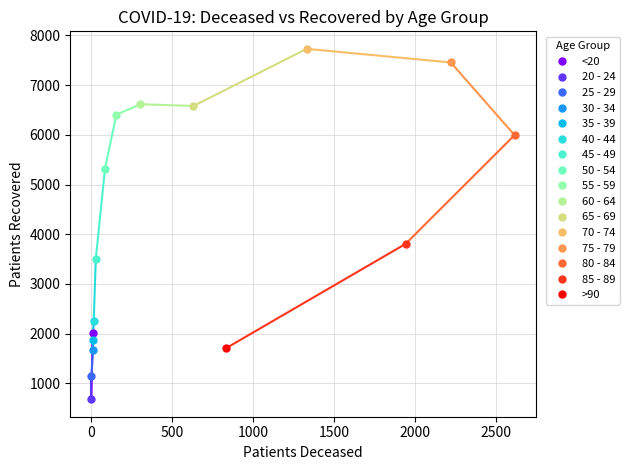

What is the sum of all patients_recovered values?

64777